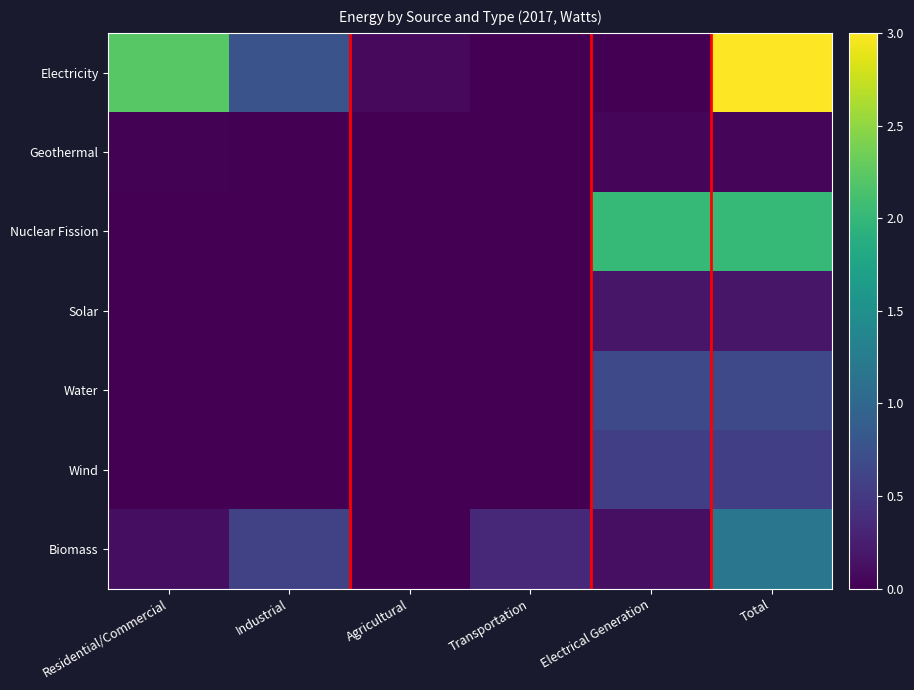

At how many categories does at least one series exceed 1?

3